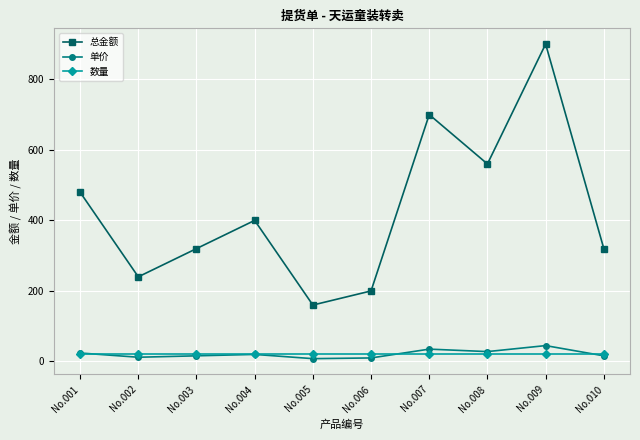

How many values in the 单价 series are below 20?

5